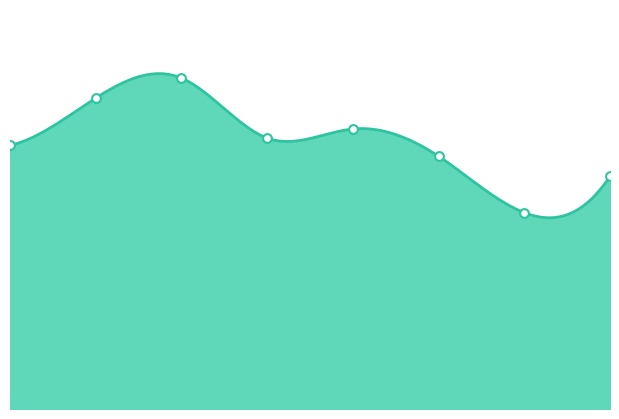

What is the ratio of the value at 3 to the value at 0?

1.0